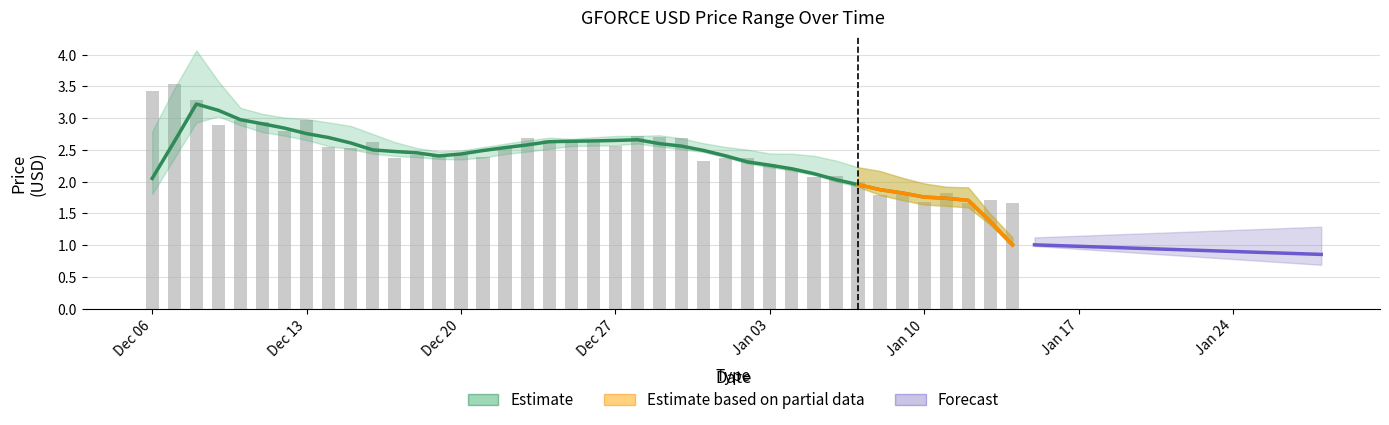

Between 2022-01-11 and 2022-01-12, which is larger?

2022-01-11